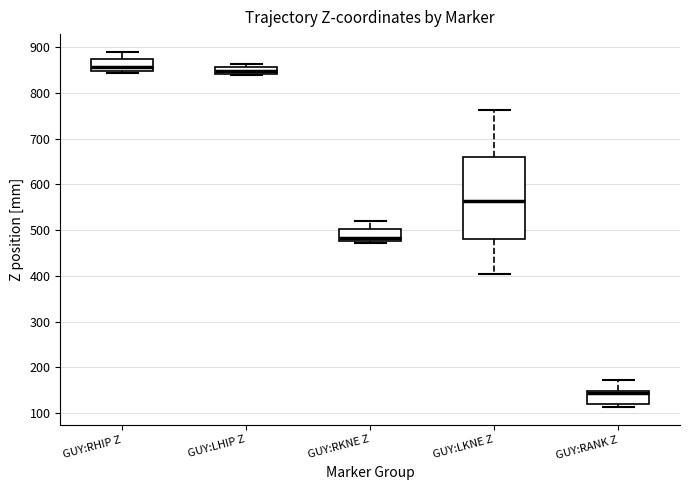

Reading left to right, read every box against the y-axis: the position of its median line, the range the box covers, and the ends of its whiskers. The values are not printed on the chart, so give them approximately, as read against the axis.

GUY:RHIP Z: median 860, box 850 to 870, whiskers 840 to 890
GUY:LHIP Z: median 850, box 840 to 860, whiskers 840 to 860 (above the box's upper edge)
GUY:RKNE Z: median 480 (just above the box's lower edge), box 480 to 500, whiskers 470 to 520
GUY:LKNE Z: median 560, box 480 to 660, whiskers 400 to 760
GUY:RANK Z: median 140, box 120 to 150, whiskers 110 to 170